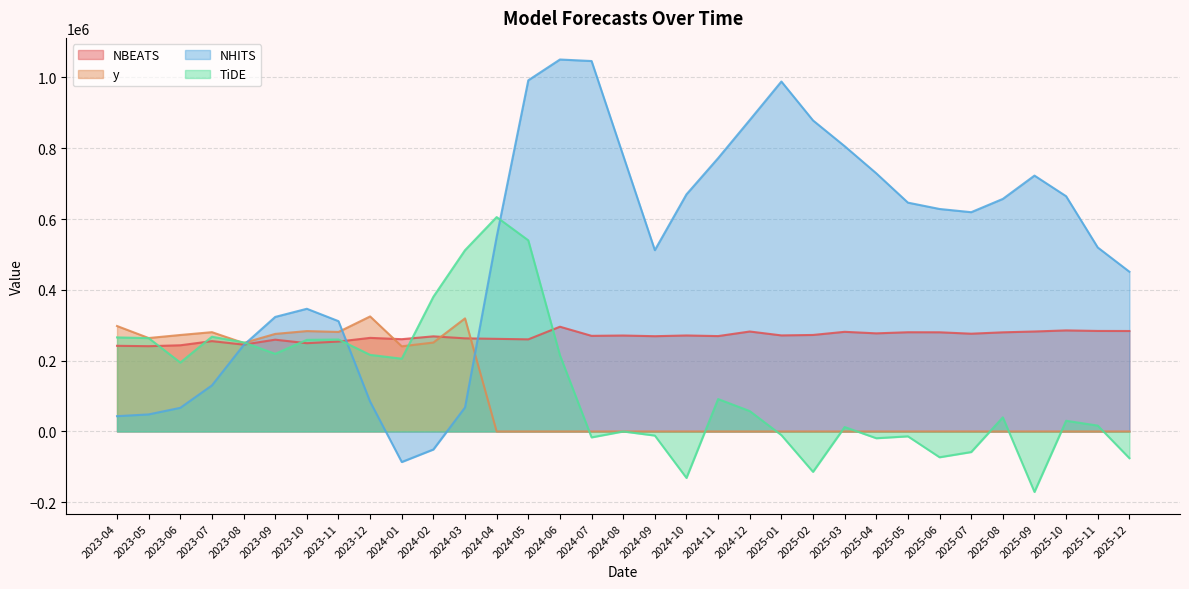

Where is the first local minimum for y?

2023-05